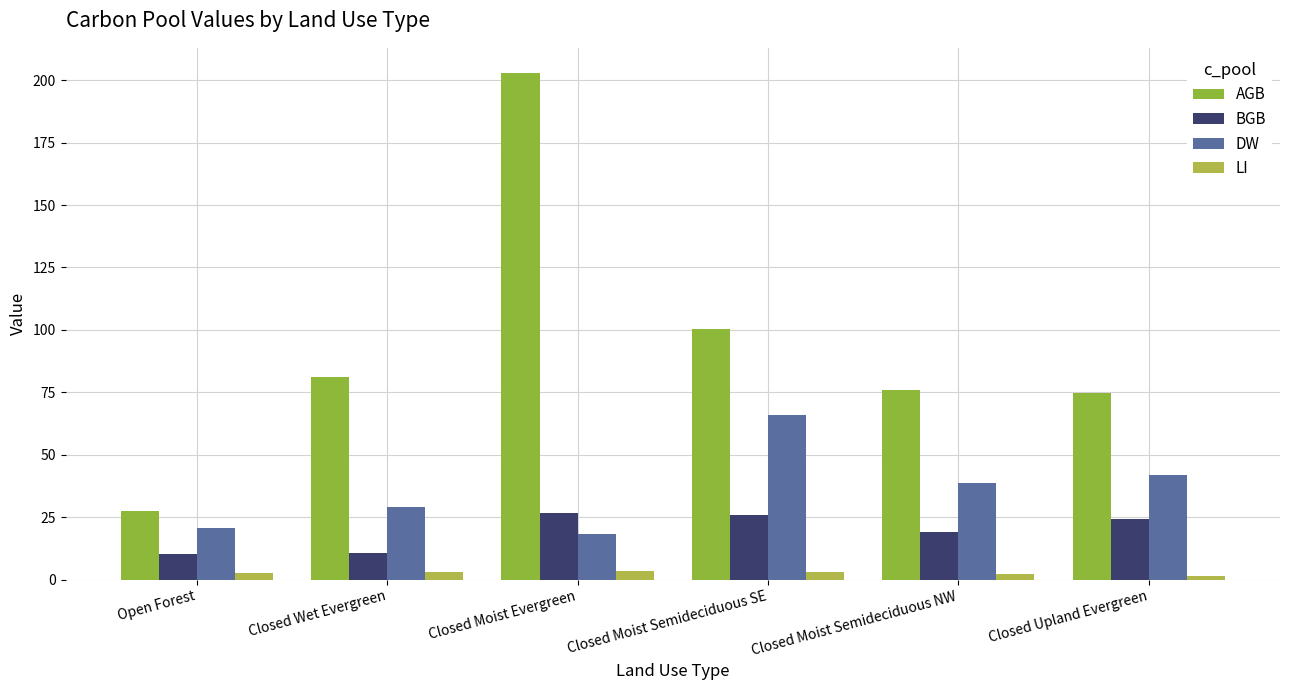

At how many categories does at least one series exceed 42?

5